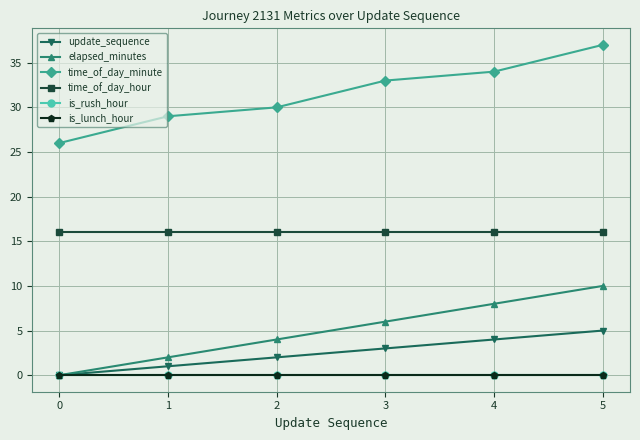

What is the average value of the time_of_day_hour series?

16